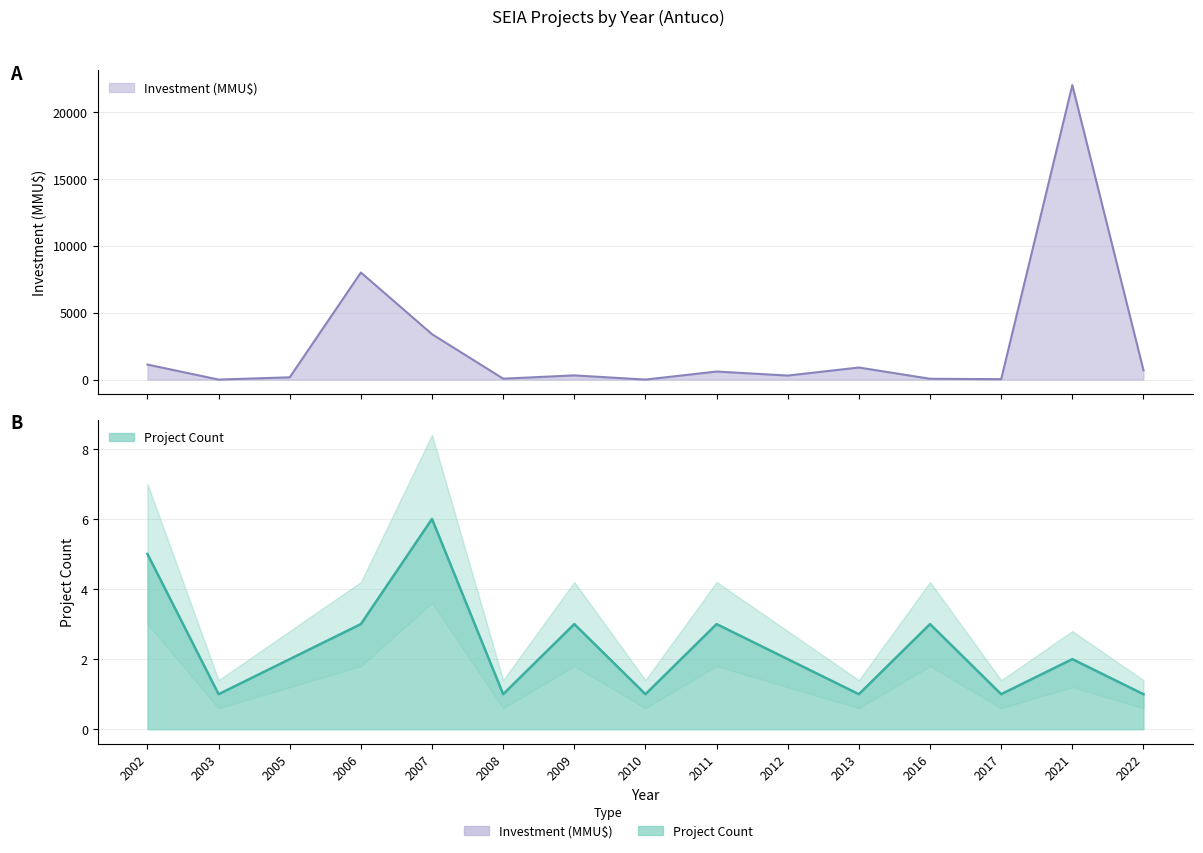

Is it true that Investment (MMU$) equals 5371 at 2007?

False